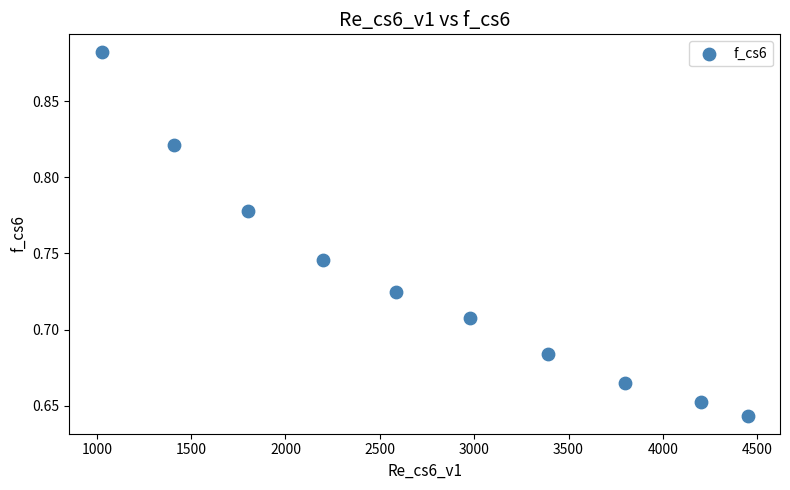

What is the range of X values (max minus min)?

3423.2